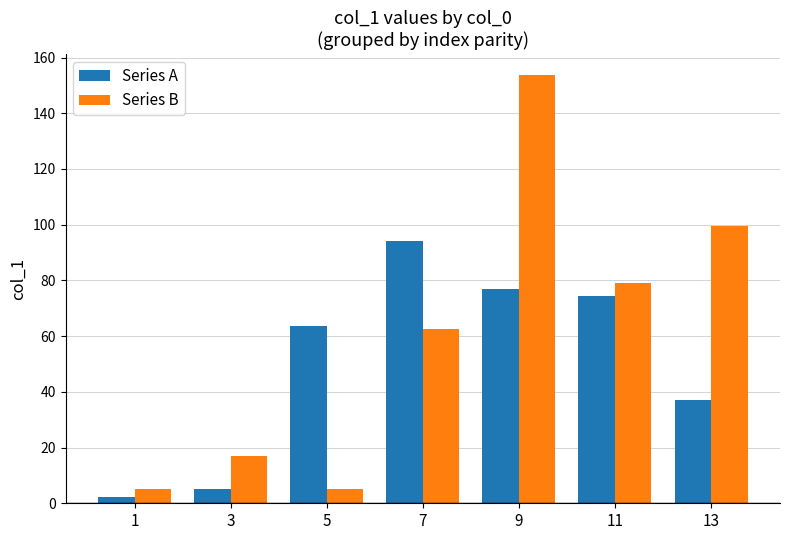

What is the minimum value for Series A?

2.1